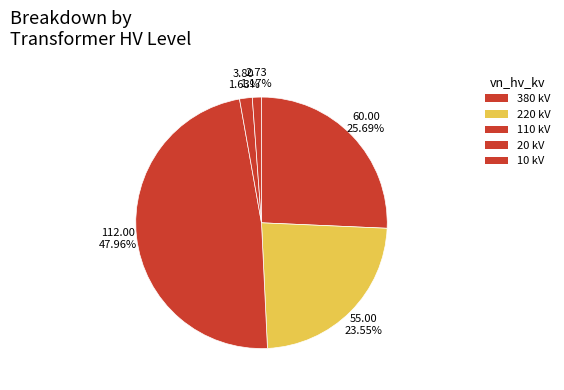

How many slices are in this pie chart?

5